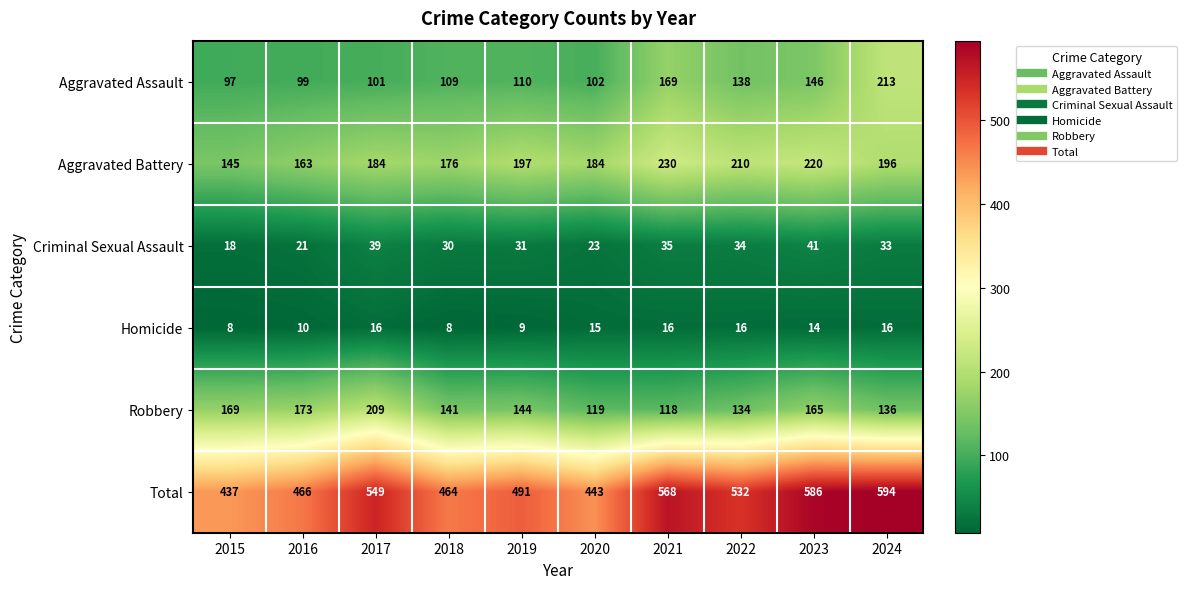

How many series are shown in this chart?

6